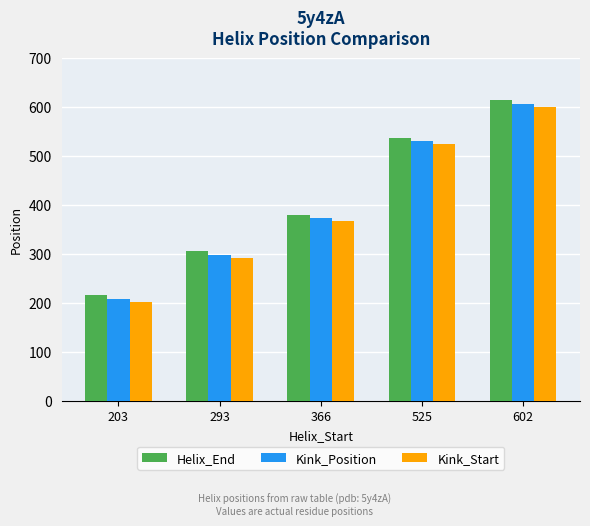

Reading left to right, transcribe all the data shown in this chart.

Helix_End: 215	305	378	537	614
Kink_Position: 208	298	373	529	606
Kink_Start: 202	292	367	523	600